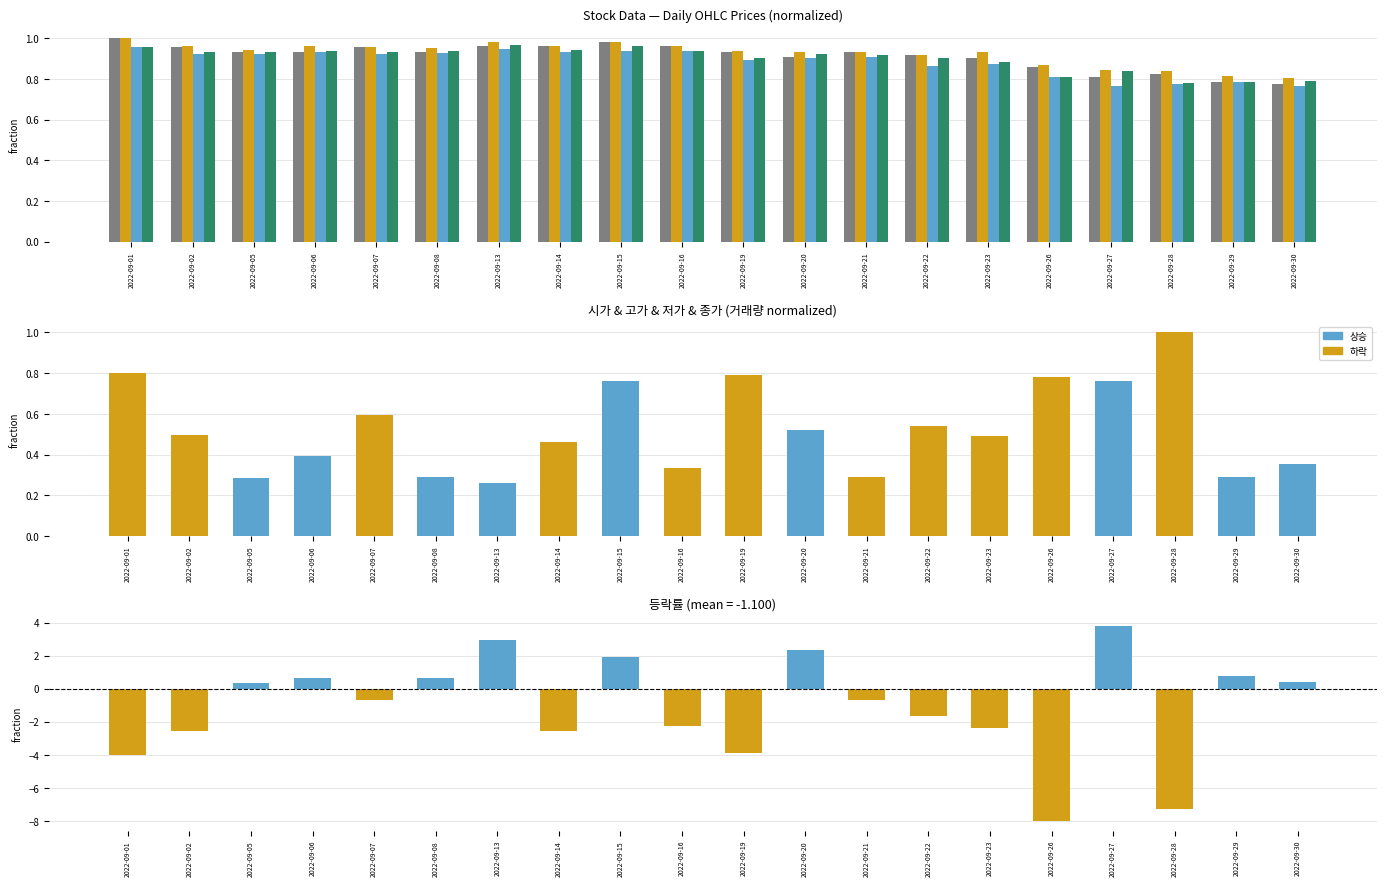

How many bars are there in each group?

6